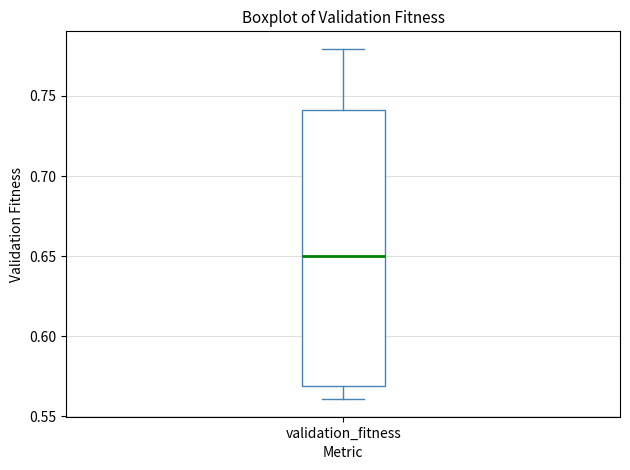

Where is the lower edge of the box for validation_fitness on the y-axis? The values are not printed on the chart, so give them approximately, as read against the axis.

0.57